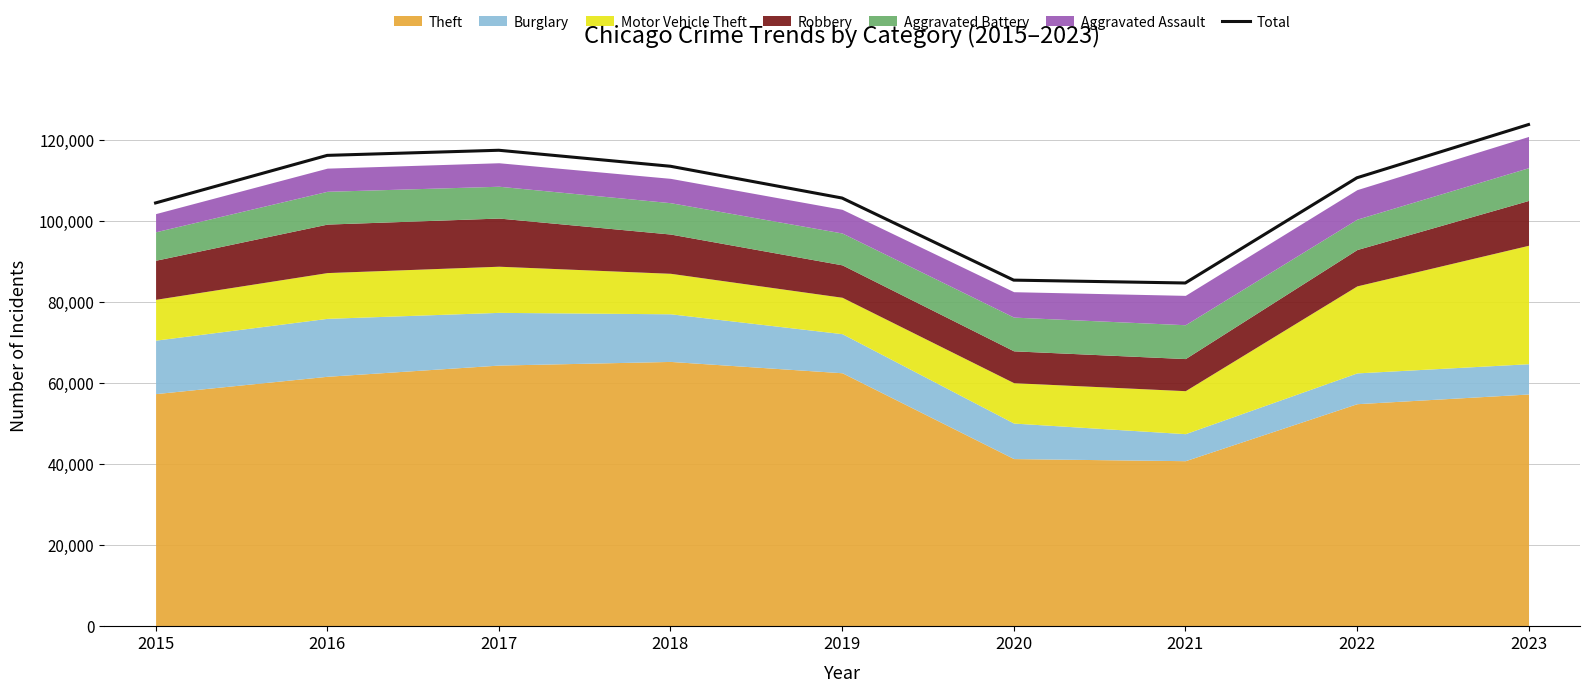

Which label corresponds to the largest value in the chart?

2023